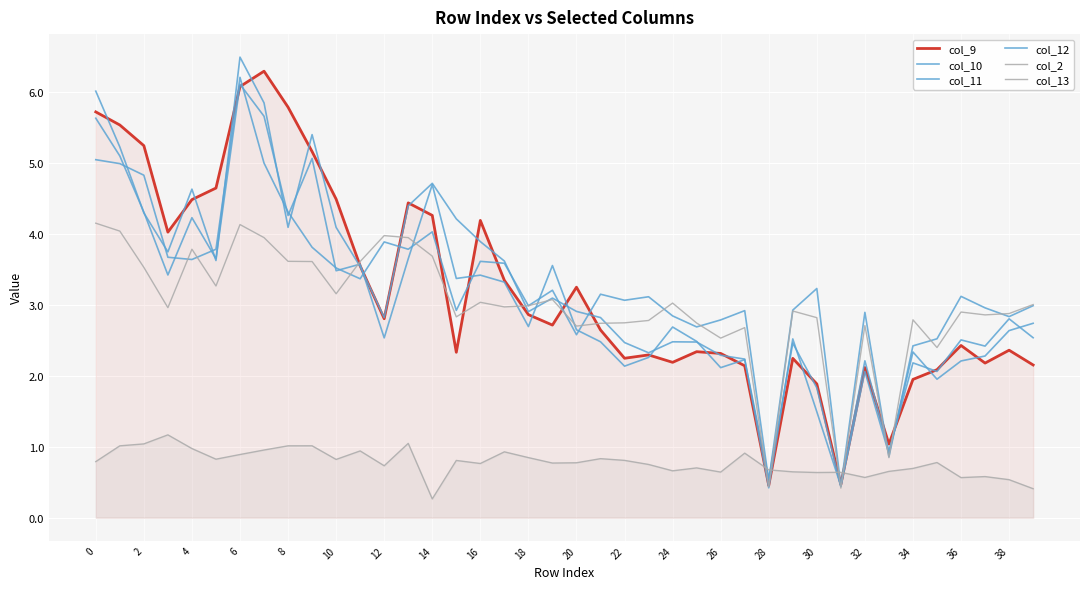

How many lines are shown in the chart?

6